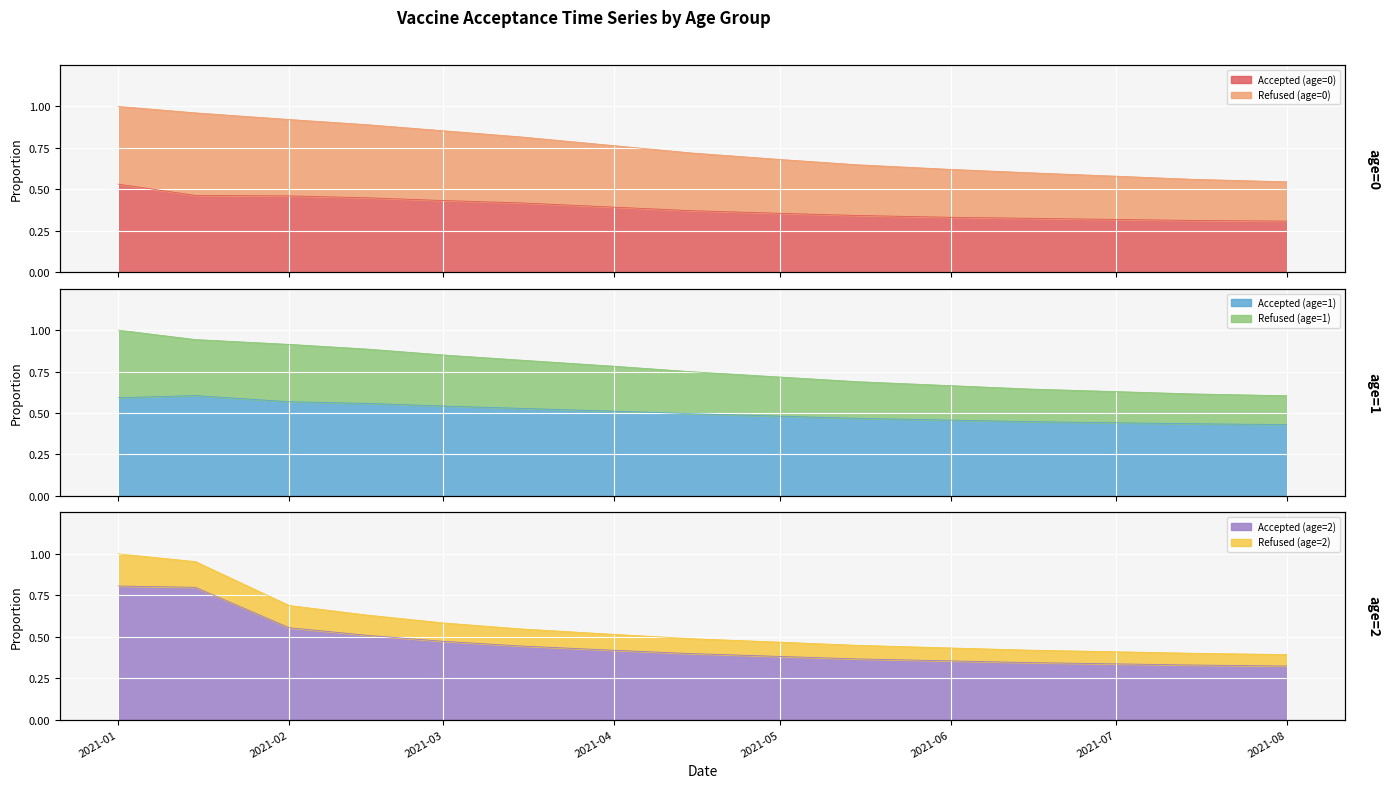

What is the label of the 3rd point from the left?

2021-02